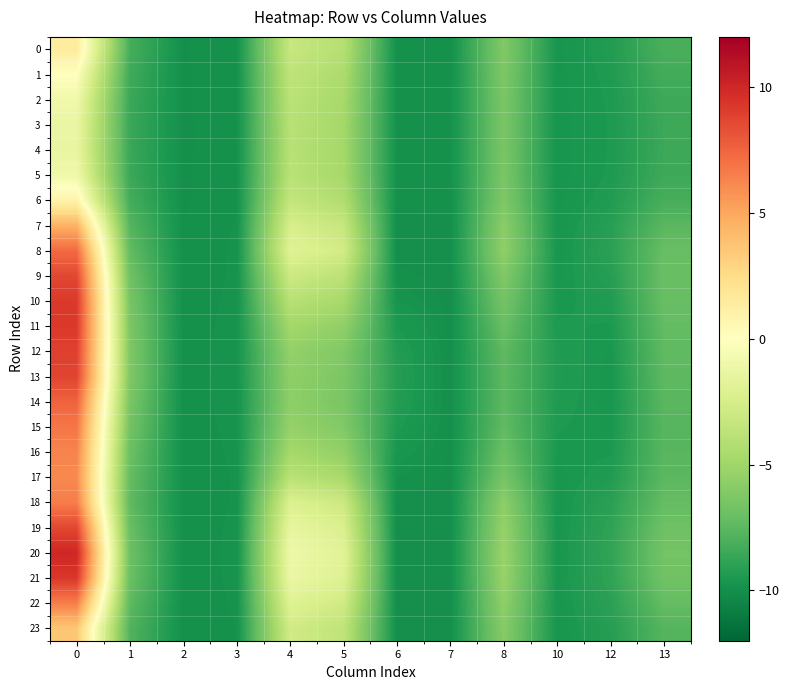

Which series has the largest range (max minus min)?

20